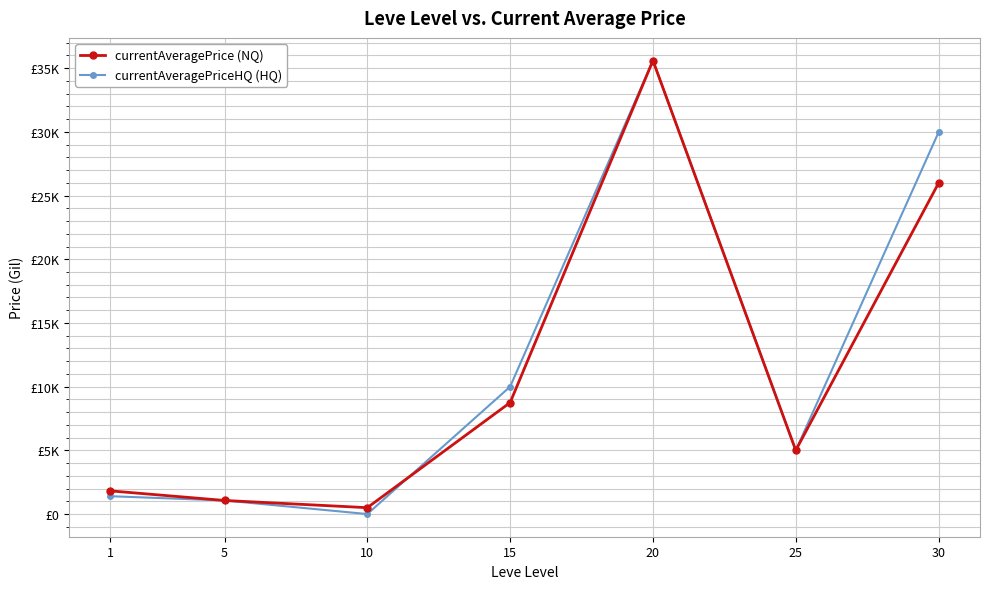

What are all the series names shown in the legend?

currentAveragePrice (NQ), currentAveragePriceHQ (HQ)